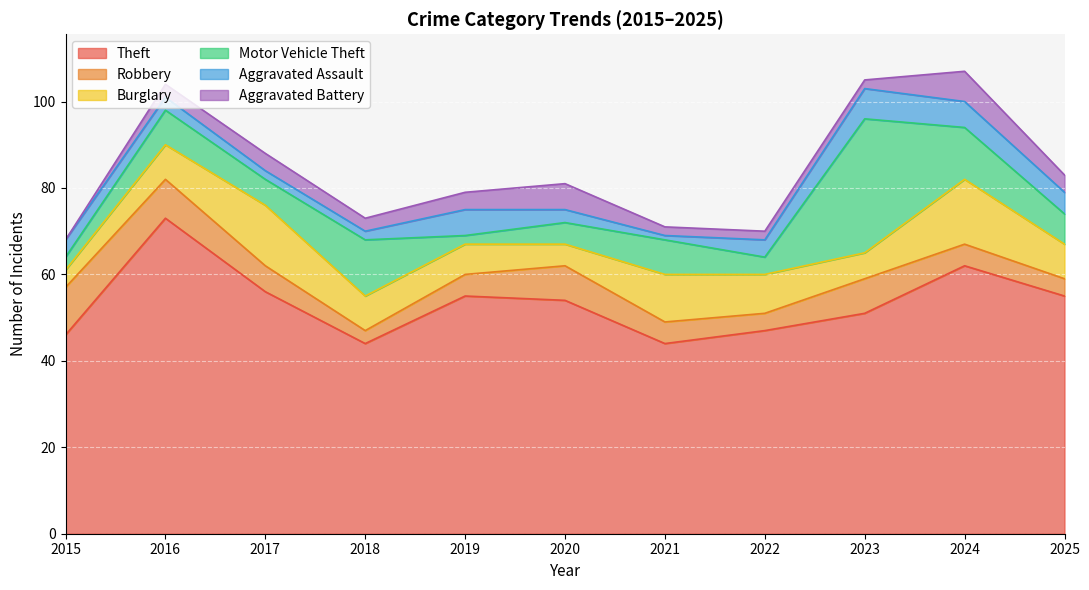

True or false: Burglary has more than 0 interior local peaks.

True